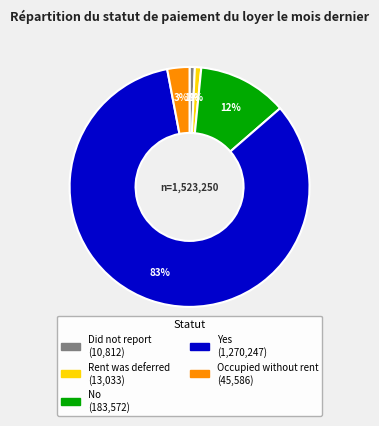

Which slice represents more than half of the pie?

Yes